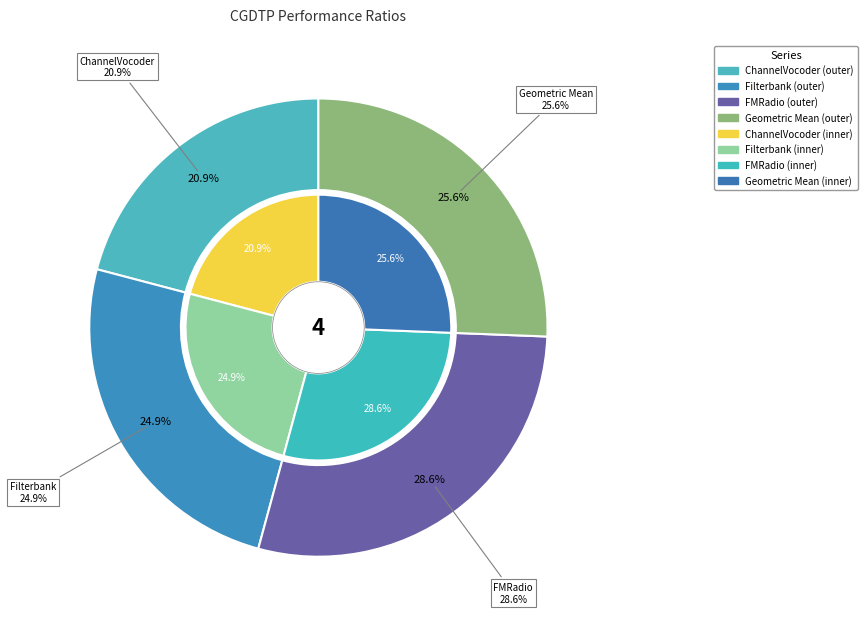

How many slices are in this pie chart?

4